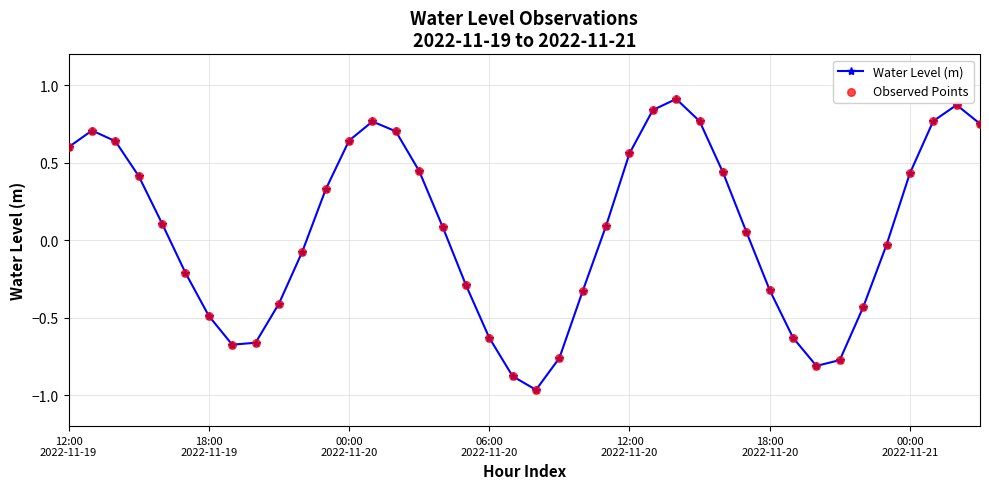

What is the difference between the maximum and second lowest values?

1.8